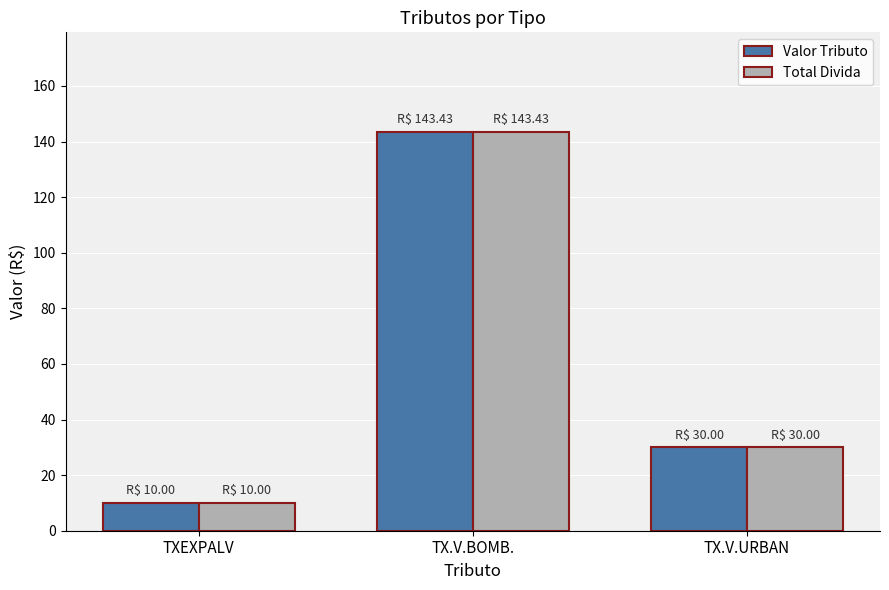

What is the highest value of the Total Divida series?

143.4